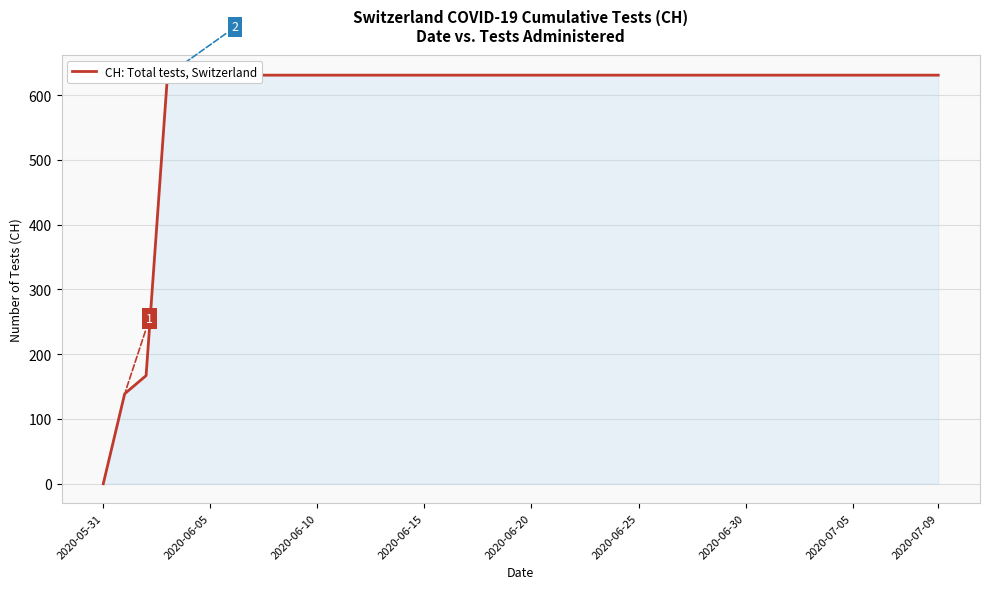

What is the approximate value at 2020-07-09?

631